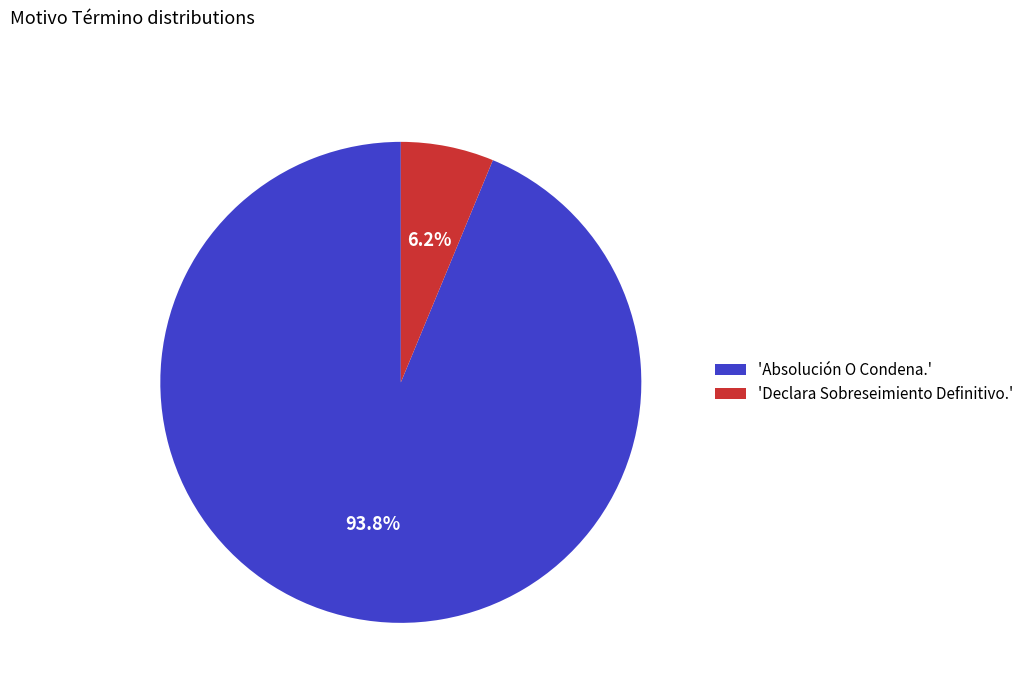

What is the largest slice in the pie chart?

'Absolución O Condena.'